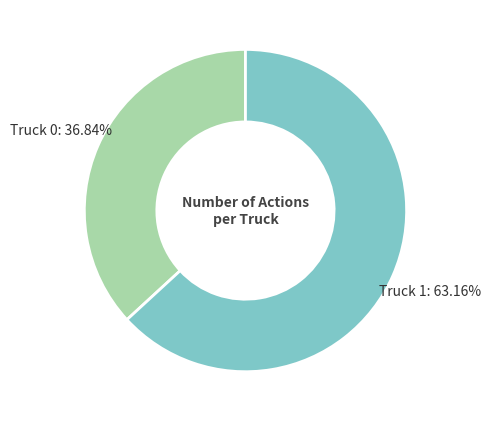

What is the ratio of the value at Truck 0 to the value at Truck 1?

0.6